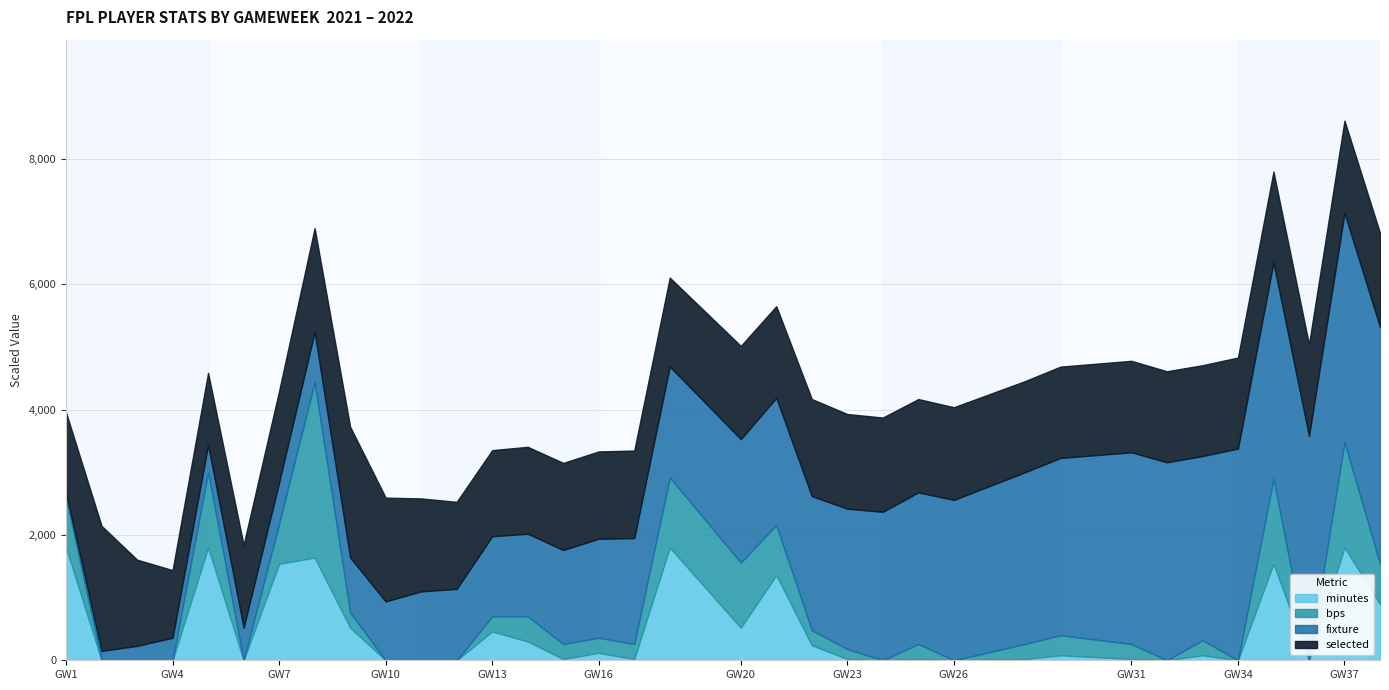

Does the chart display data point markers on the line(s)?

No